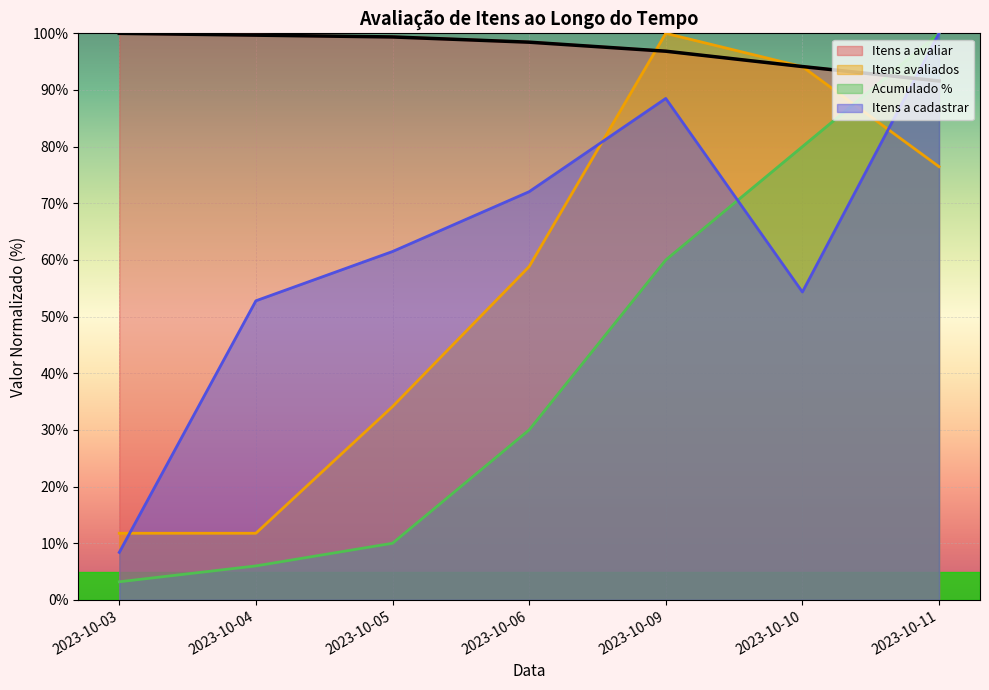

What is the value of the Itens avaliados point at the 1st from the left?

11.8